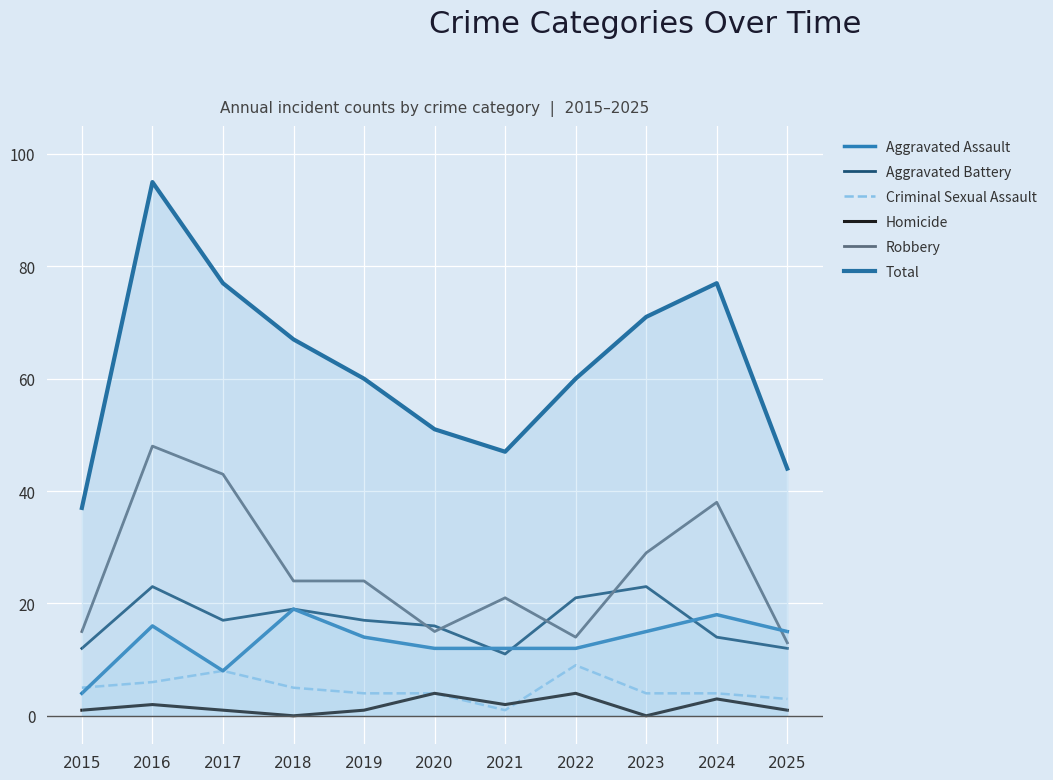

At which category does Homicide reach its first local valley?

2018